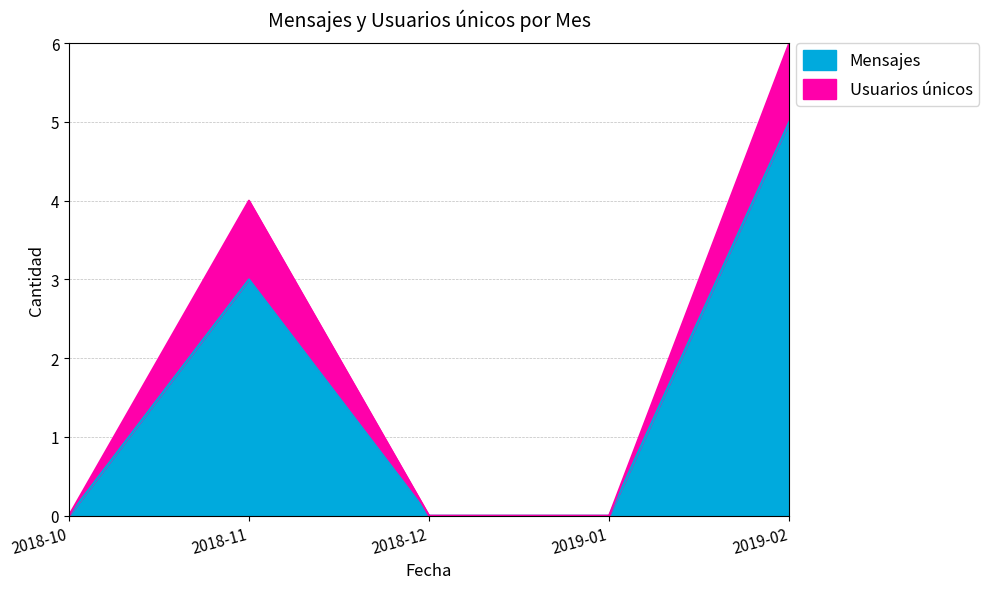

Does the chart display data point markers on the line(s)?

No